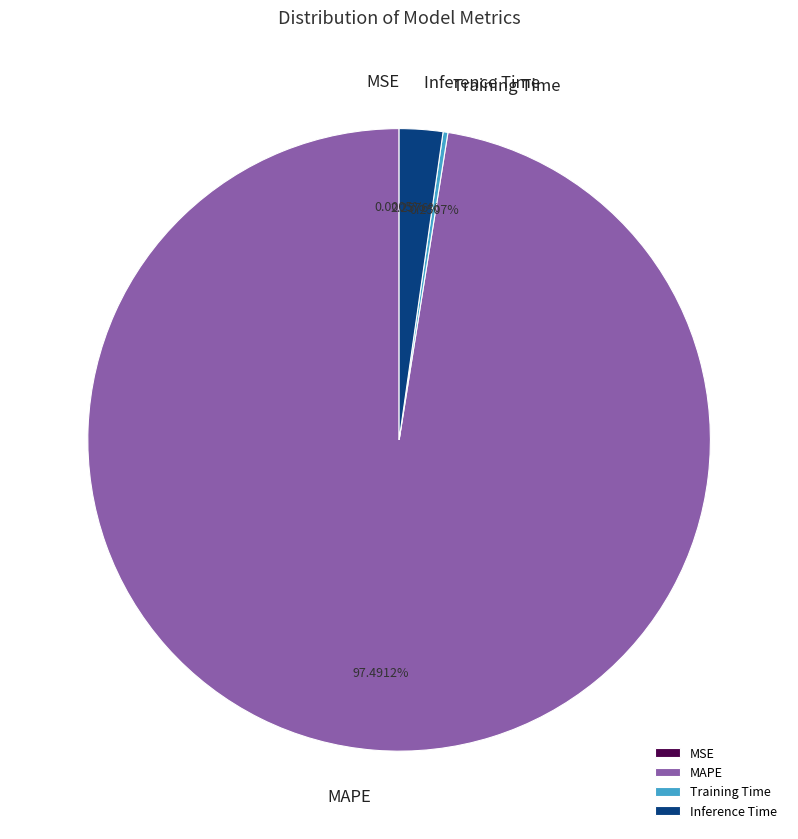

Does MAPE represent more than half of the total?

Yes